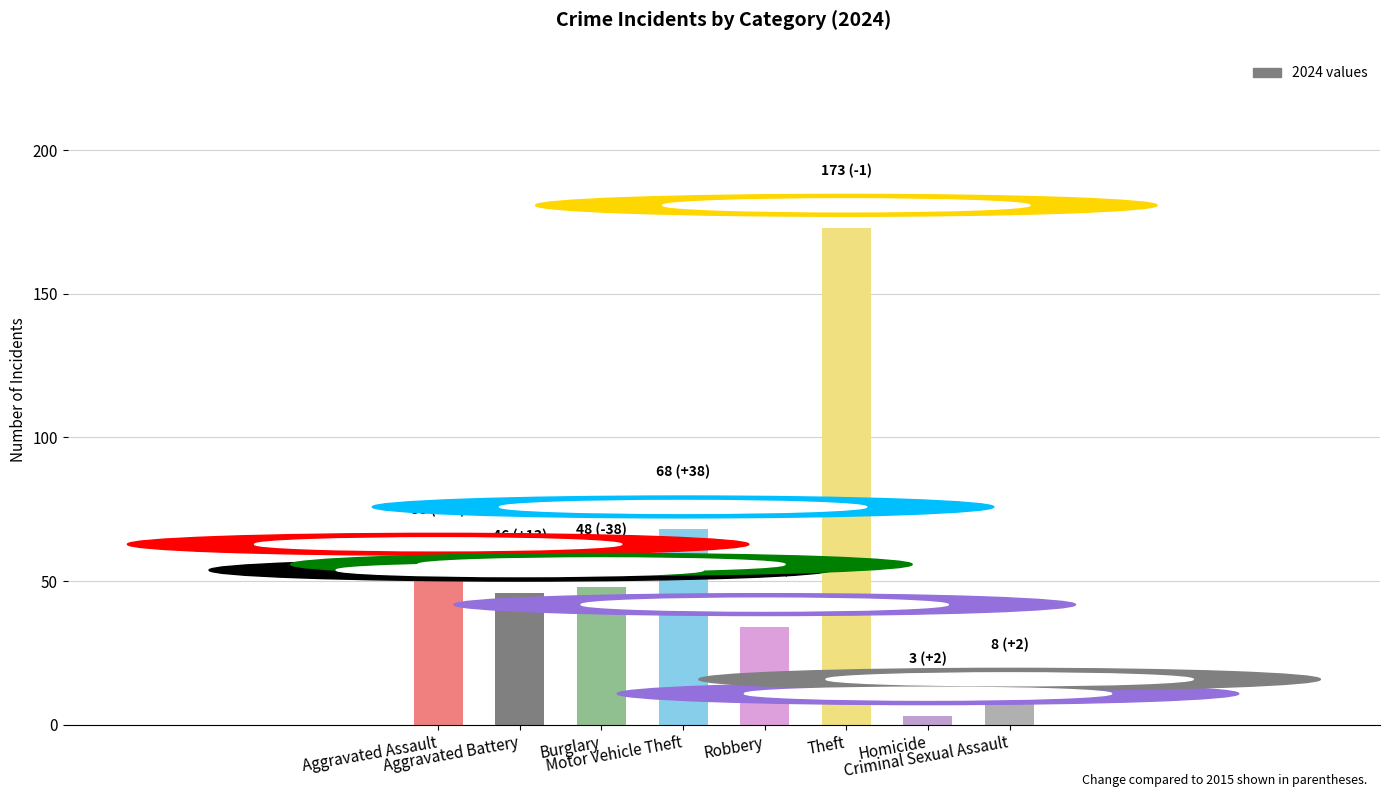

What is the difference between the second highest and second lowest values?

60